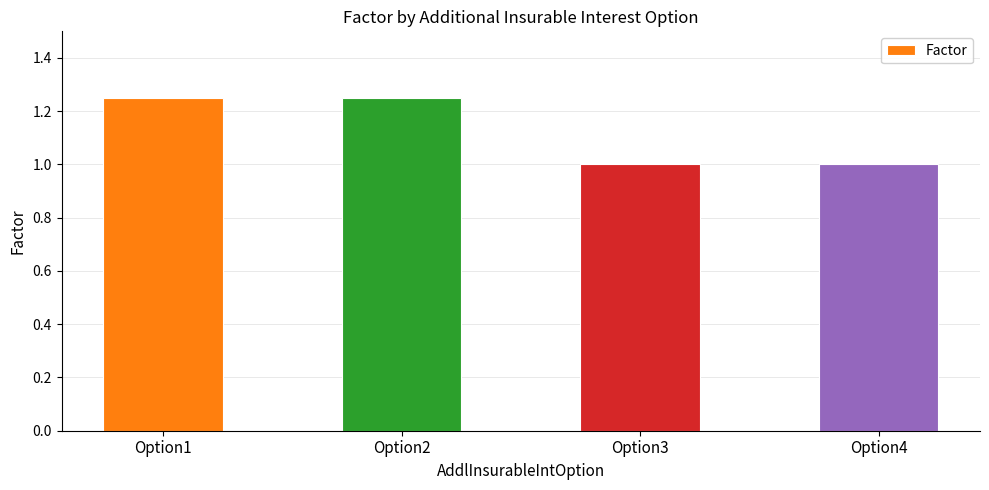

What is the value of the 3rd bar from the left?

1.0